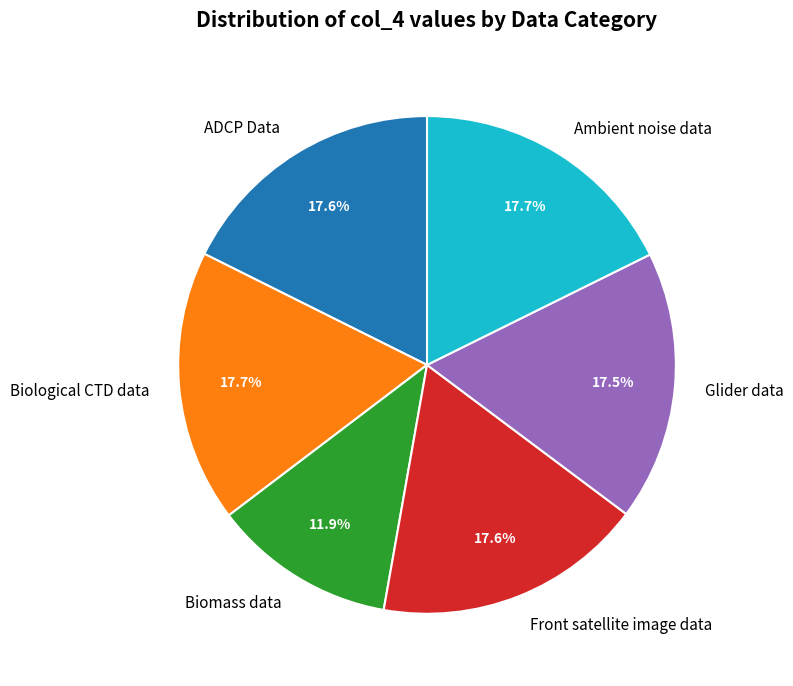

Which slice is the smallest?

Biomass data